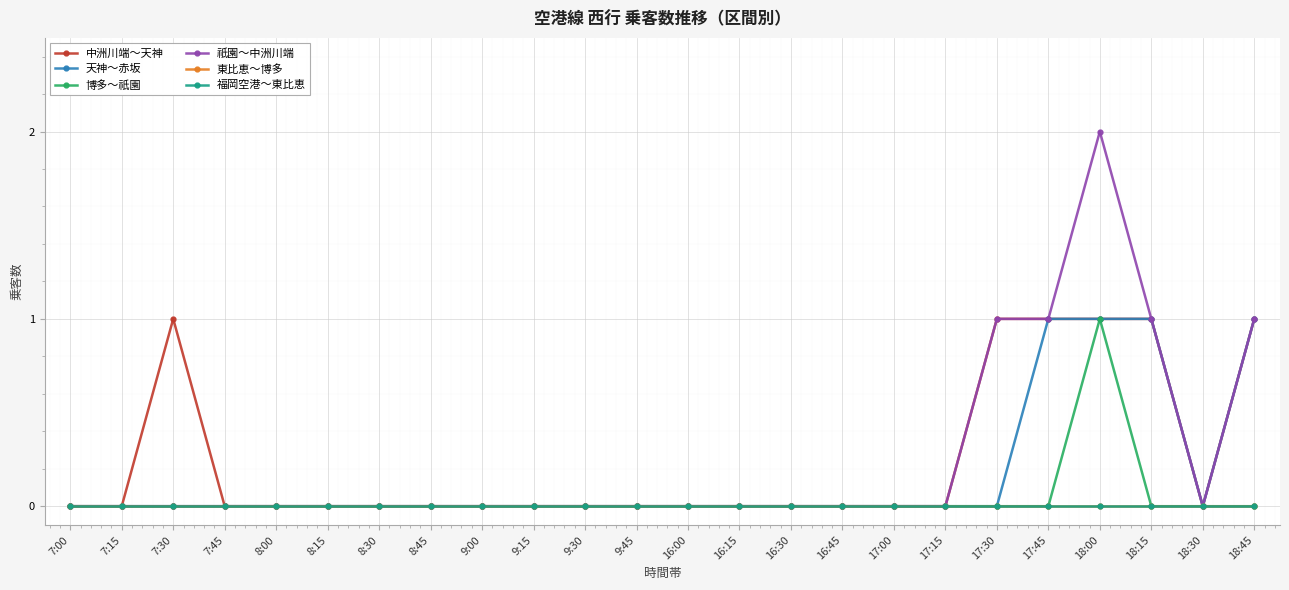

Does the chart have visible grid lines?

Yes